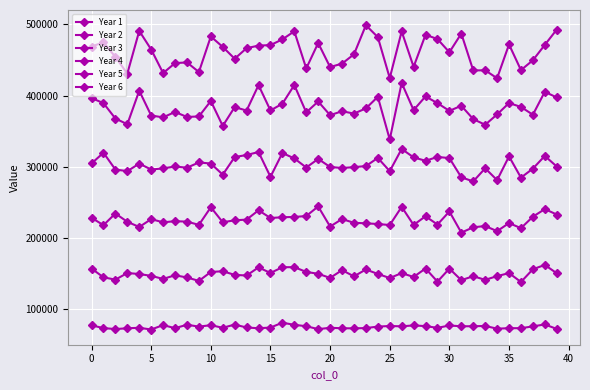

Which category has the highest value across all series?

23